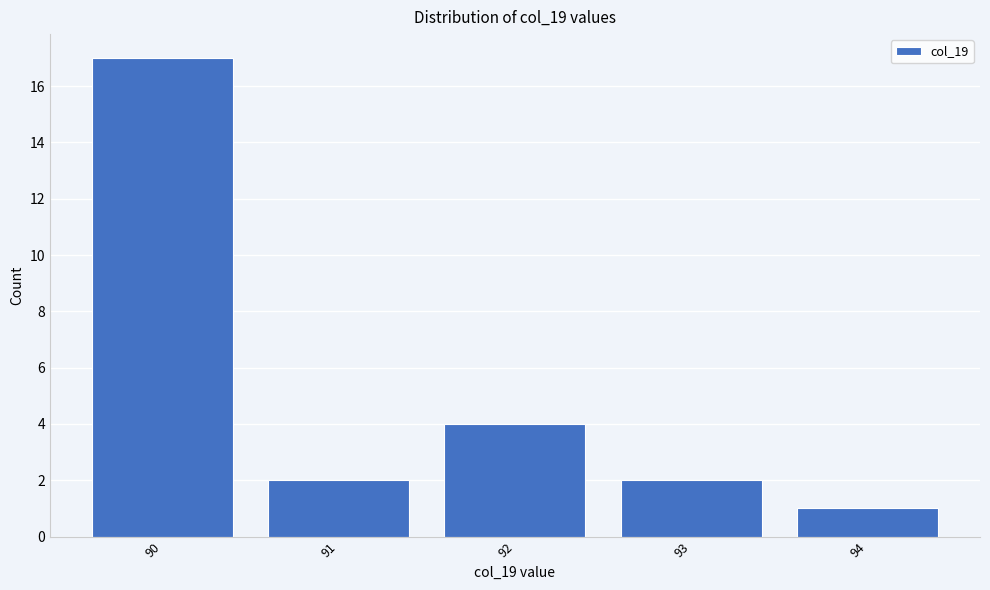

How tall is the bar that spans 89.5 to 90.5 on the x-axis? The values are not printed on the chart, so give them approximately, as read against the axis.

17